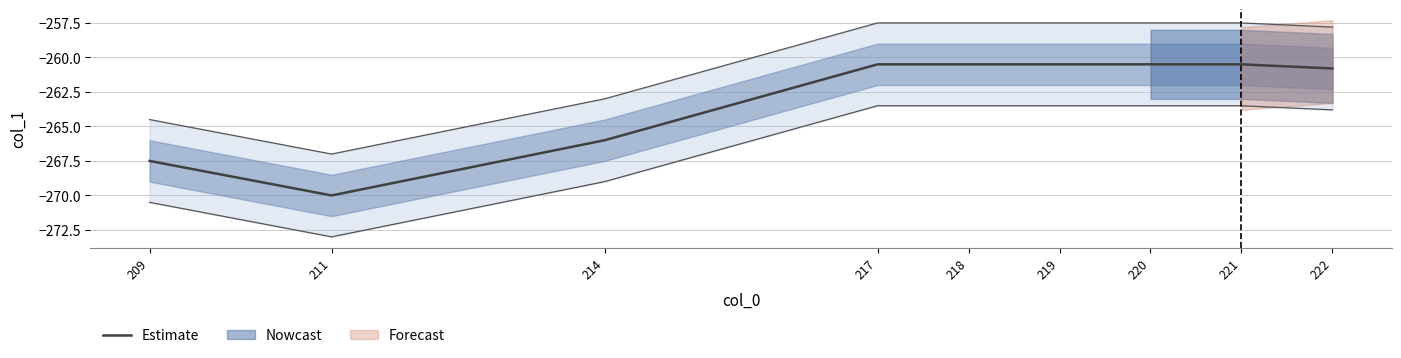

Is it true that the value at 214 is -266.0?

True